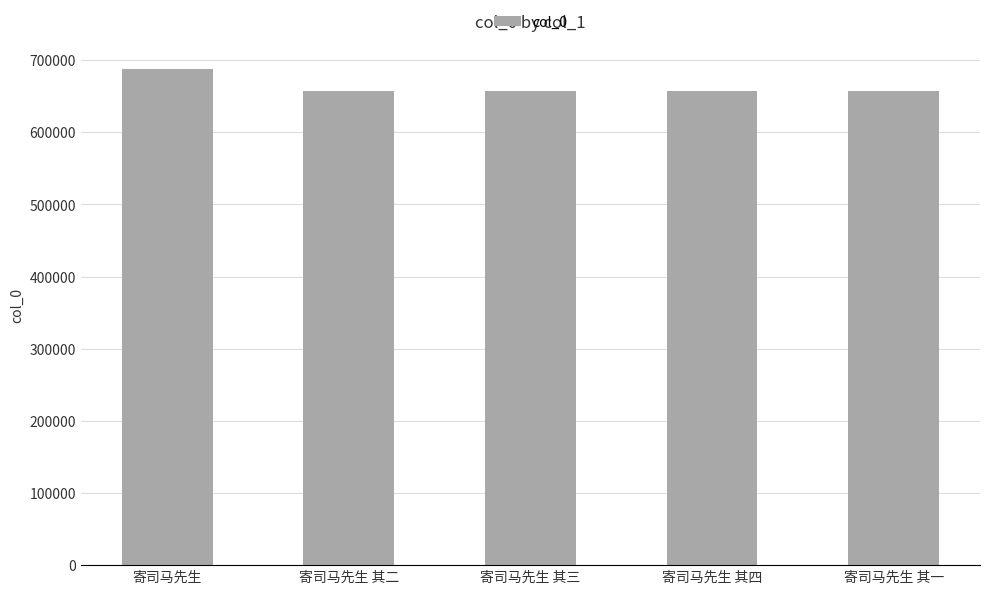

The chart shows a value of 999248 at 寄司马先生 其四. True or false?

False